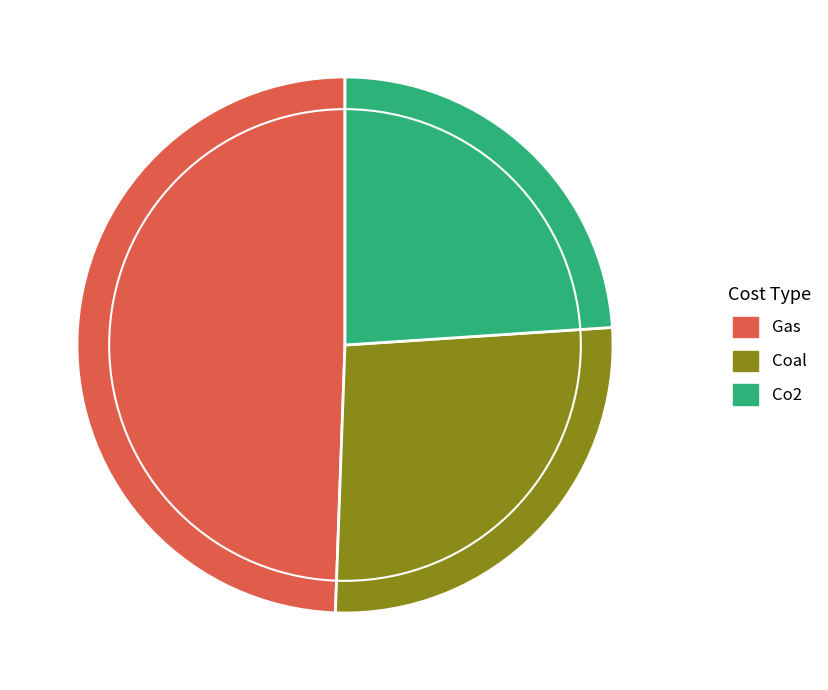

Is the sum of Coal and Co2 greater than half?

Yes